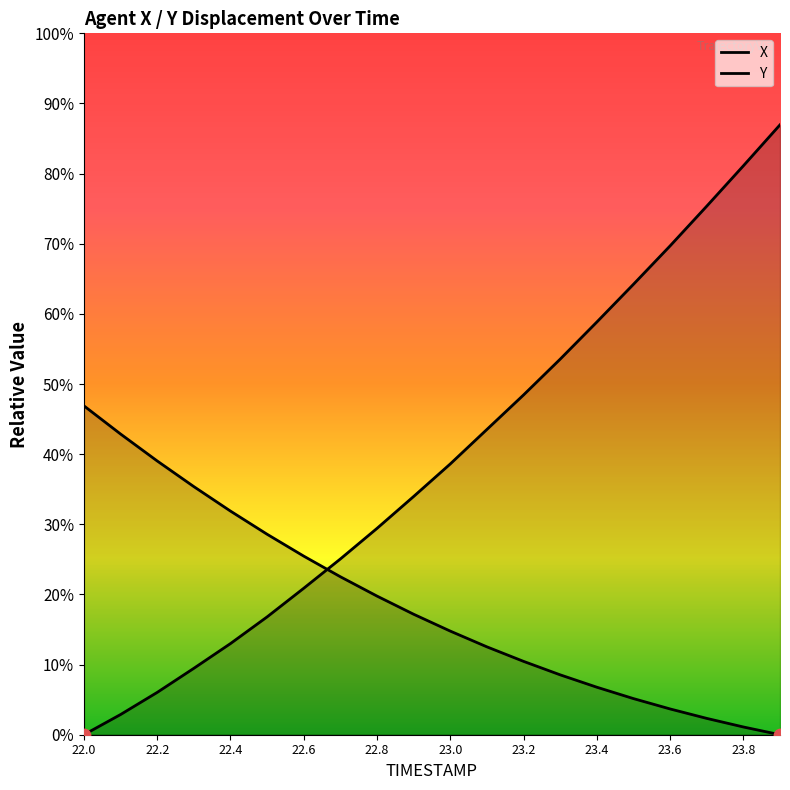

At how many categories does at least one series exceed 2?

20